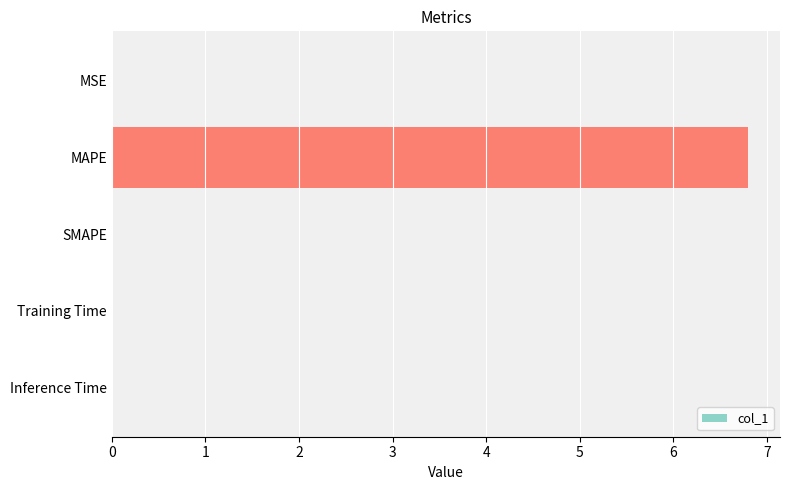

What is the maximum value shown in the chart?

6.8